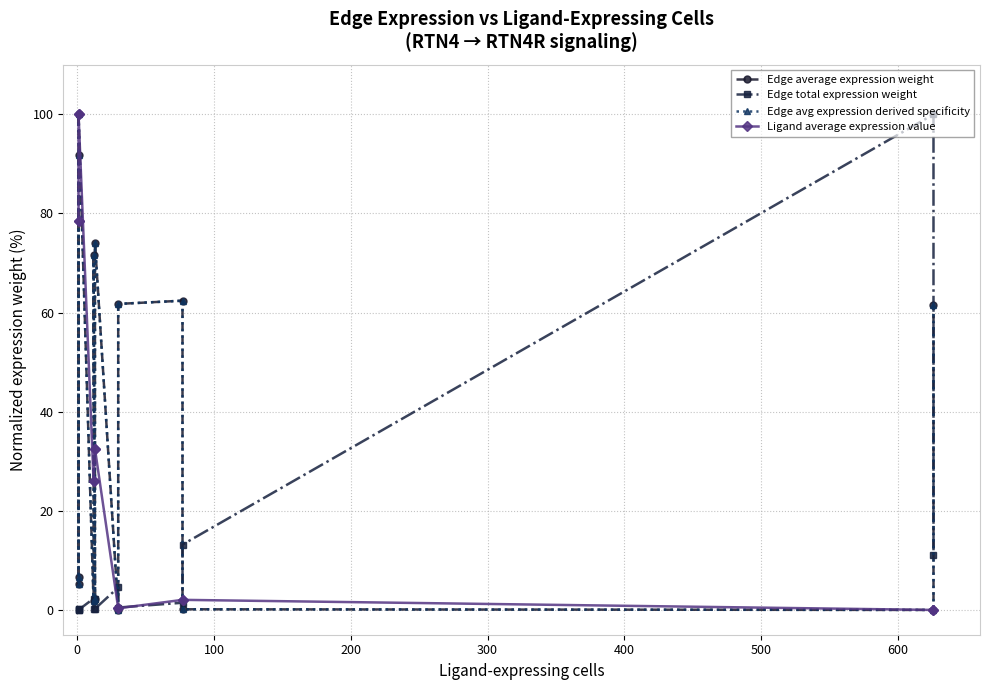

What are all the series names shown in the legend?

Edge average expression weight, Edge total expression weight, Edge avg expression derived specificity, Ligand average expression value